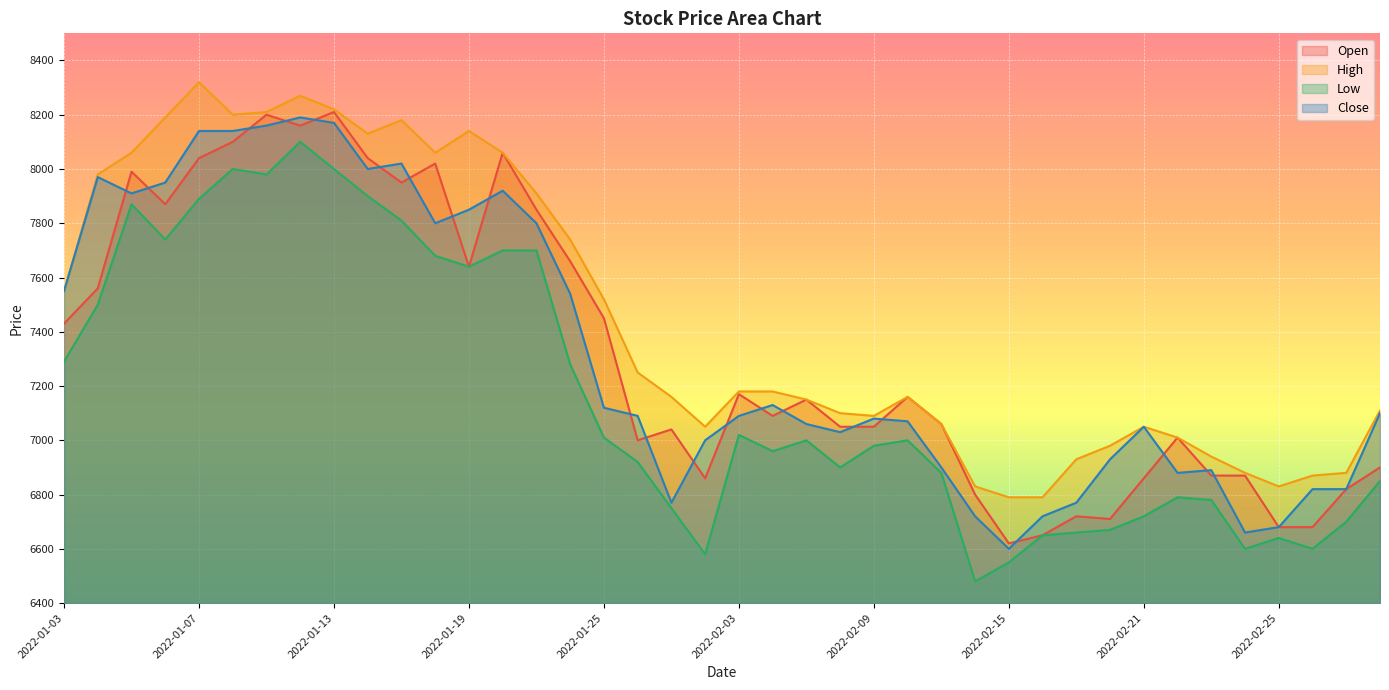

True or false: Low and High cross at least once.

False